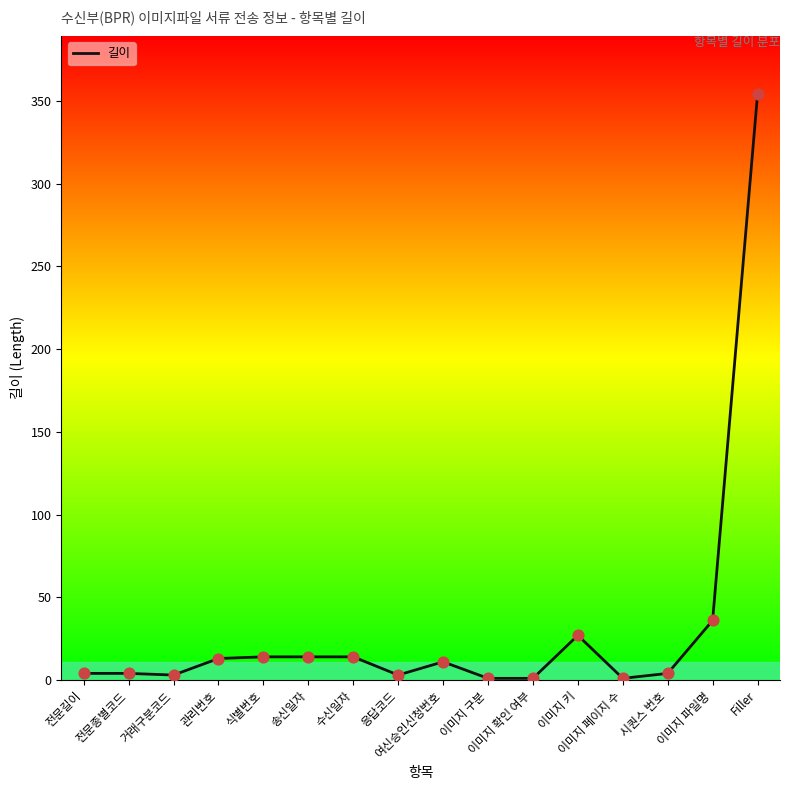

Which has a higher value, 식별번호 or 이미지 키?

이미지 키